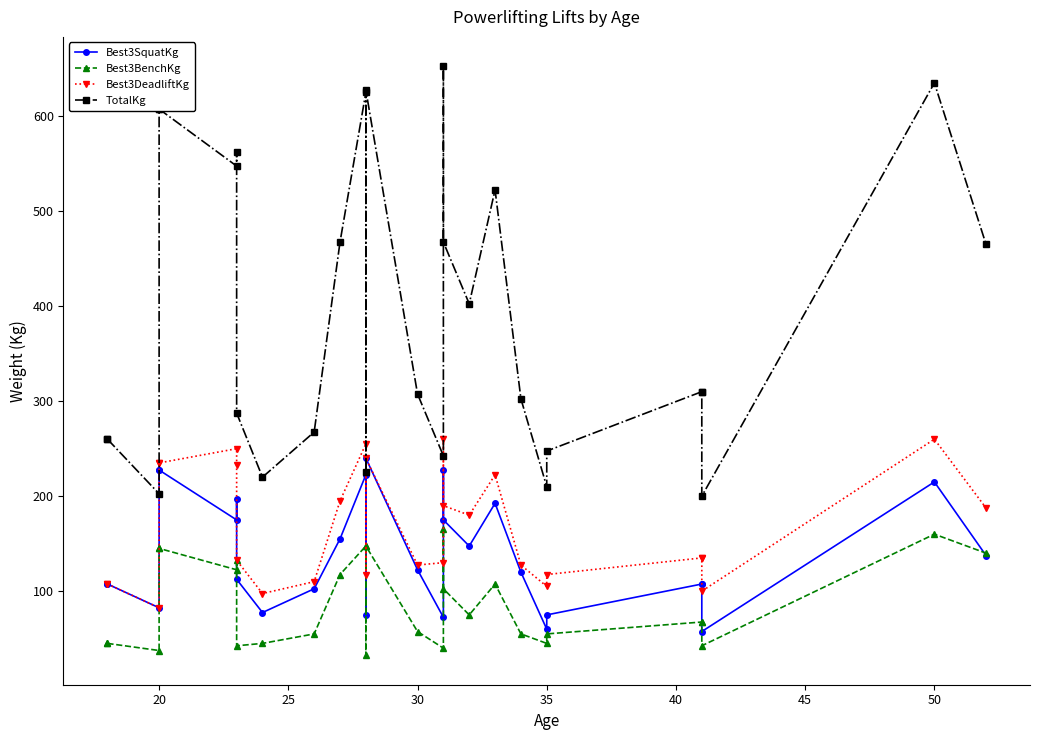

Is the value of TotalKg at 30 greater than the value of Best3BenchKg at 19?

Yes